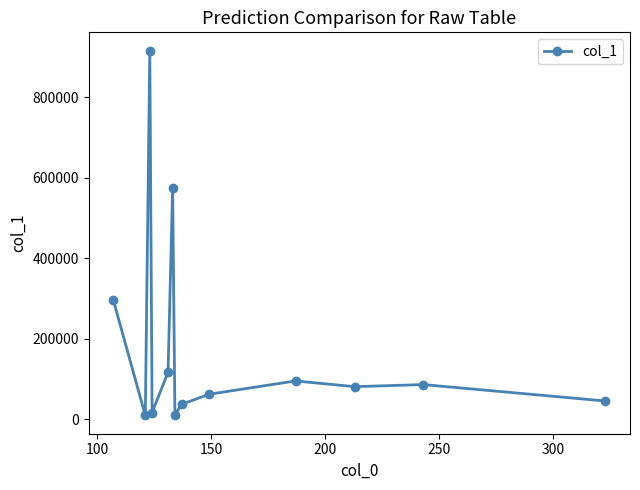

How many distinct data groups are displayed?

1